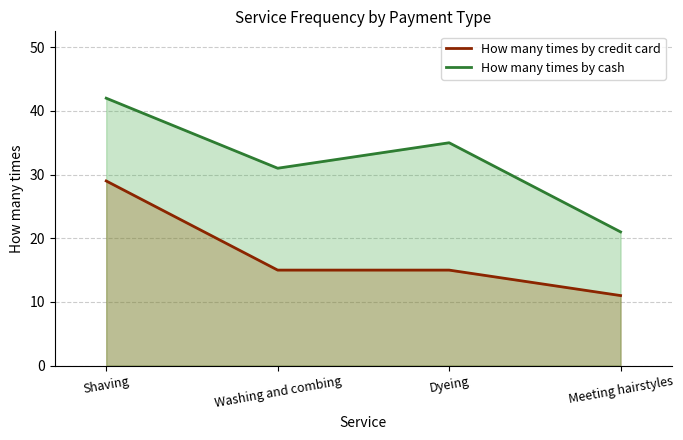

Which category has the lowest value in the How many times by credit card series?

Meeting hairstyles